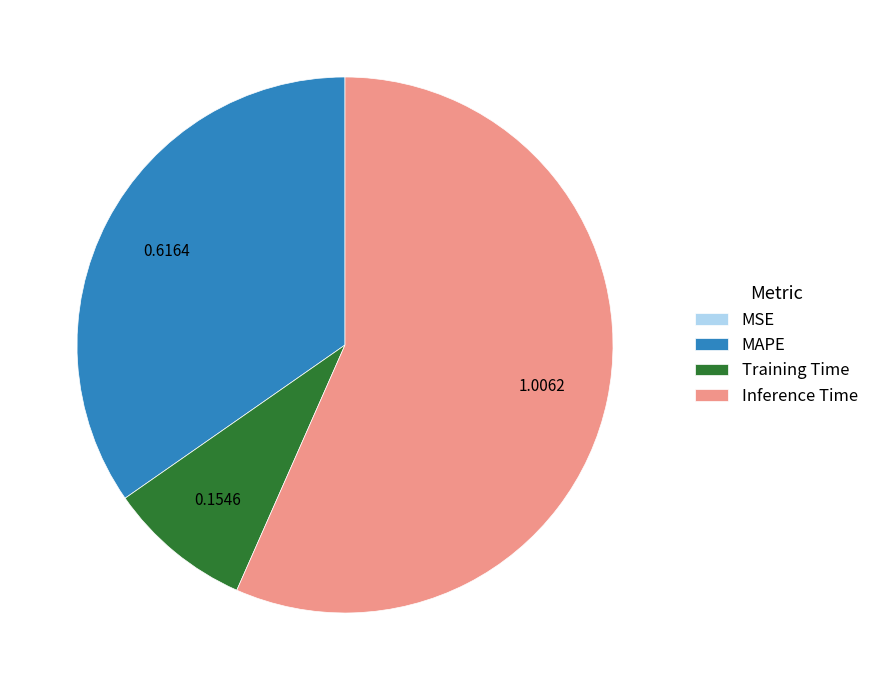

Does any single category account for the majority?

Yes